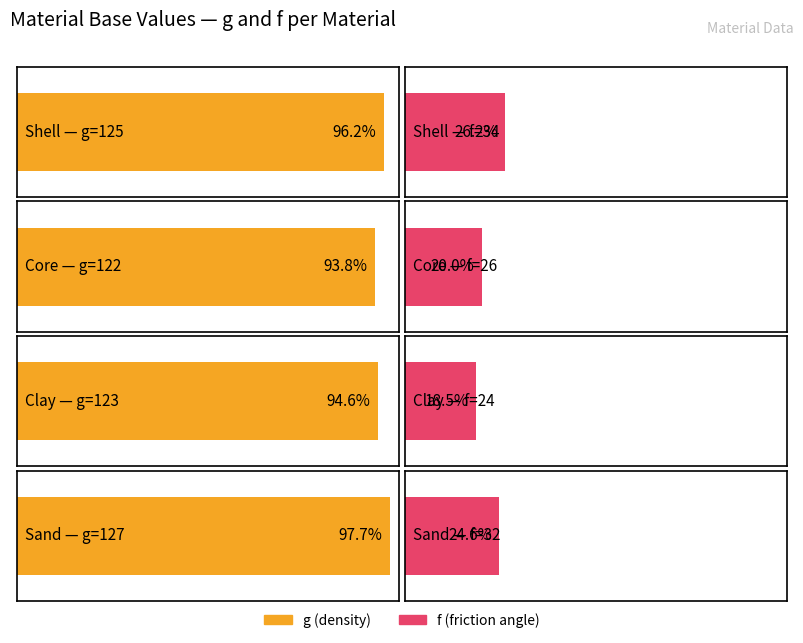

What position from the left is Sand?

4